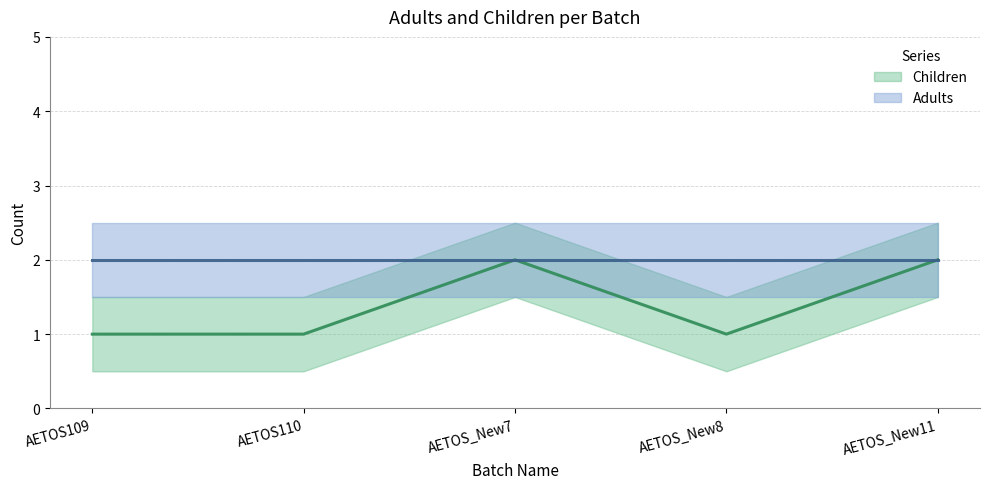

Which series has the widest spread of values?

Children (mean)